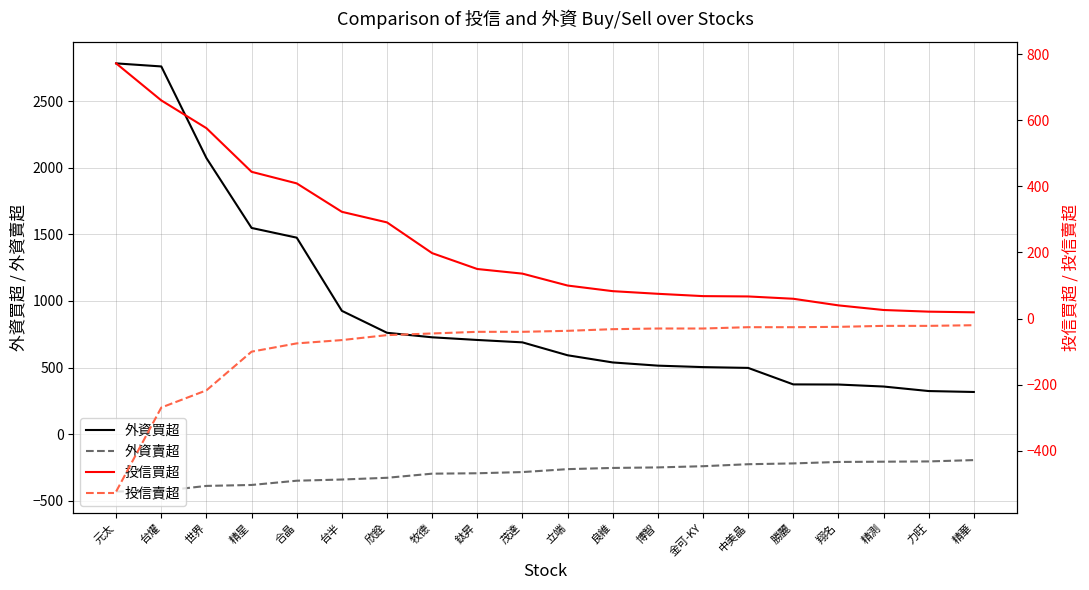

The 外資賣超 series shows -390 at 世界. True or false?

True